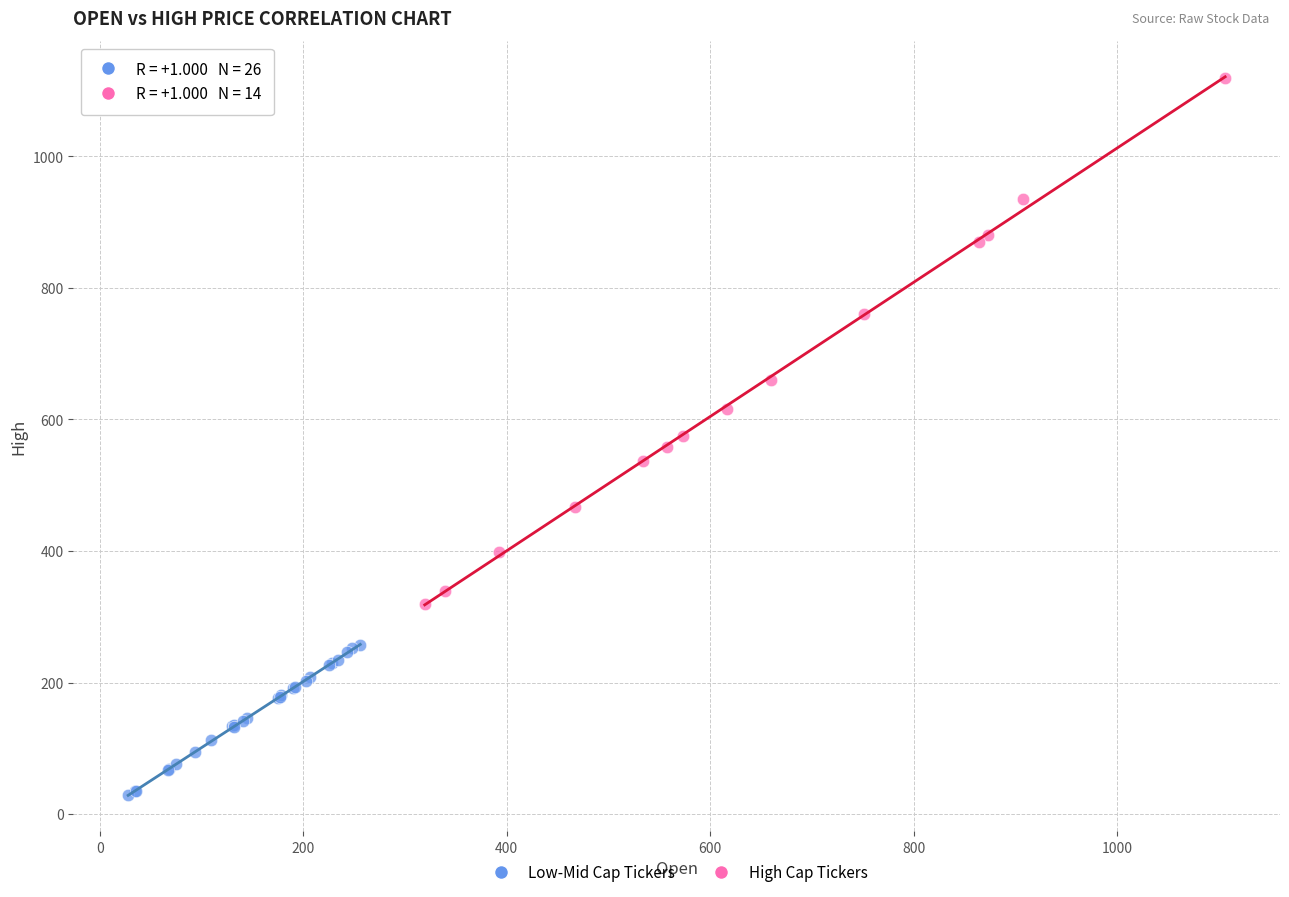

Which series reaches the maximum Y coordinate?

High Cap Tickers